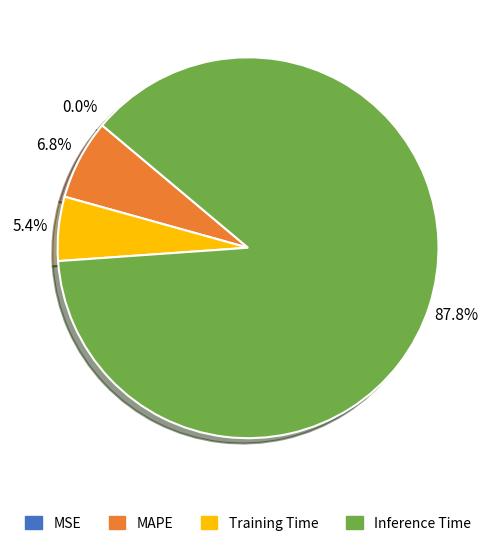

Does any single category account for the majority?

Yes